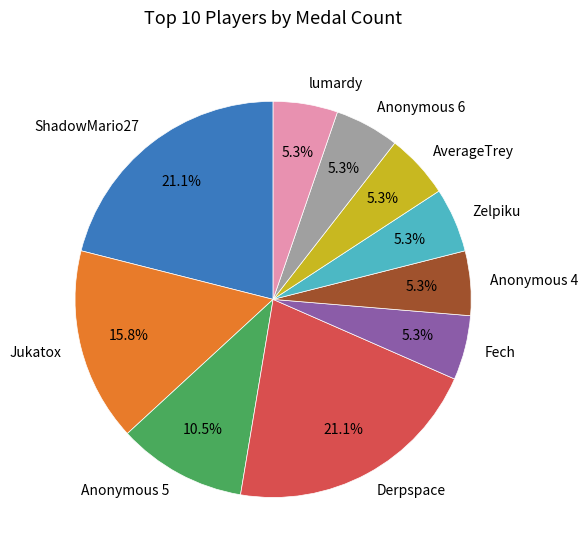

To the nearest percent, what is the difference between the largest and smallest slice percentages?

16%